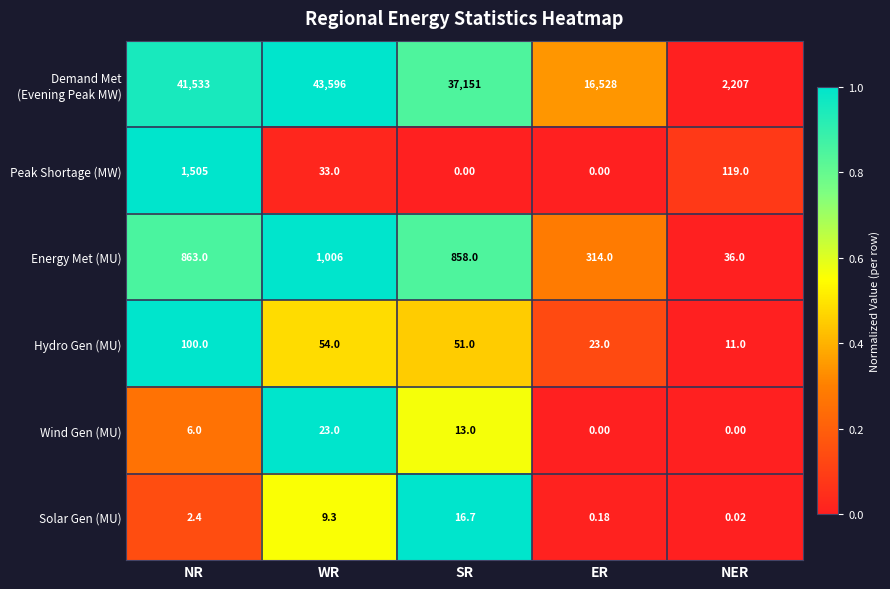

List the labels in order of Solar Gen (MU) value, smallest first.

NER, ER, NR, WR, SR